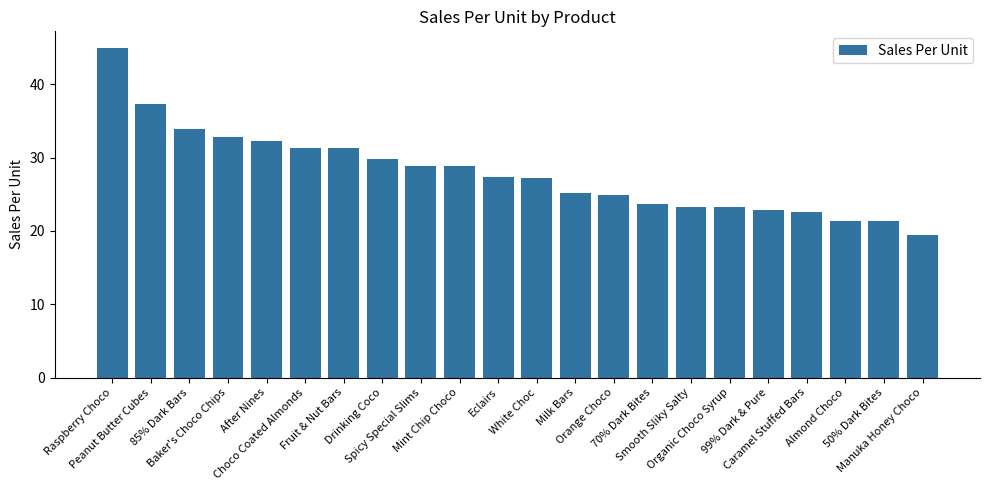

What is the change in value from White Choc to Orange Choco?

-2.3